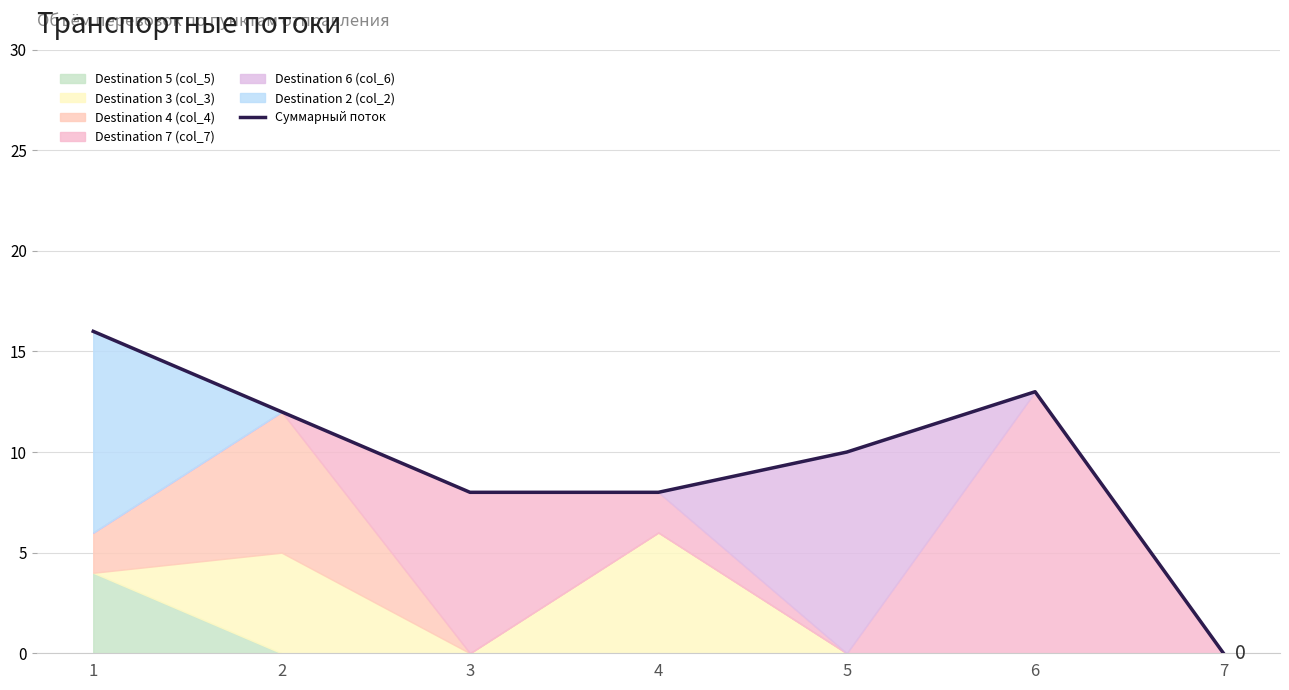

Reading left to right, extract all data points from this chart.

16	12	8	8	10	13	0